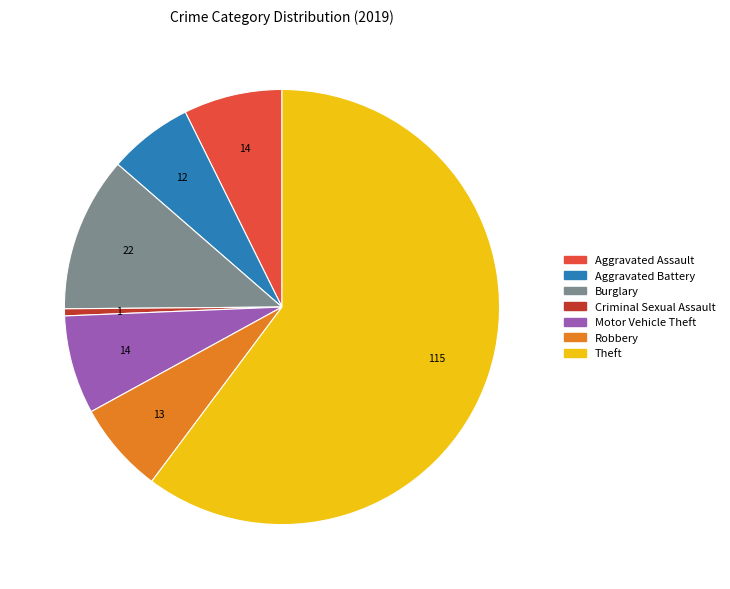

How many slices are in this pie chart?

7